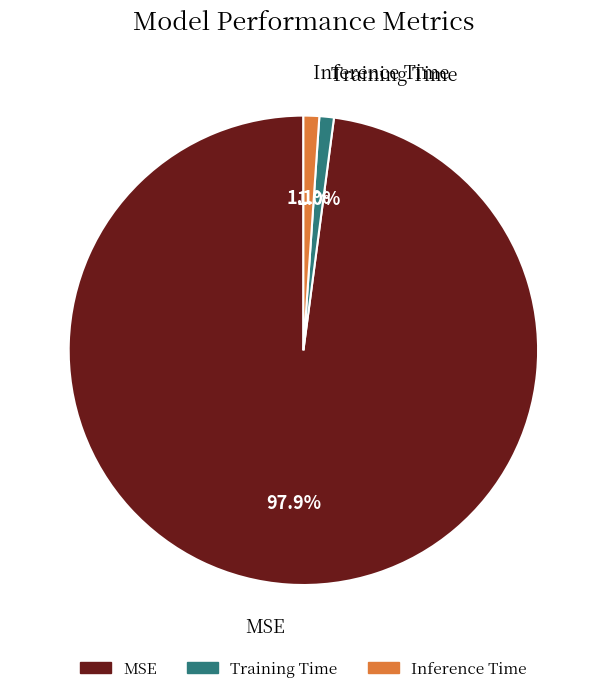

Combined, do Training Time and MSE account for over 50%?

Yes